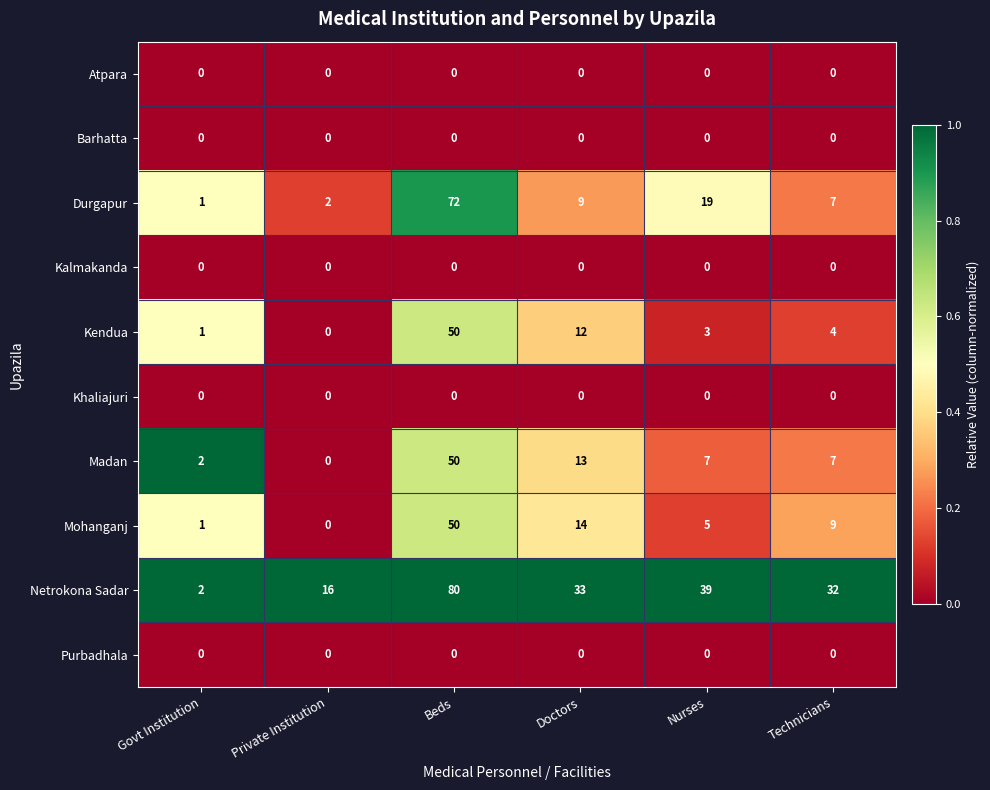

List the labels in order of Mohanganj value, largest first.

Beds, Doctors, Technicians, Nurses, Govt Institution, Private Institution